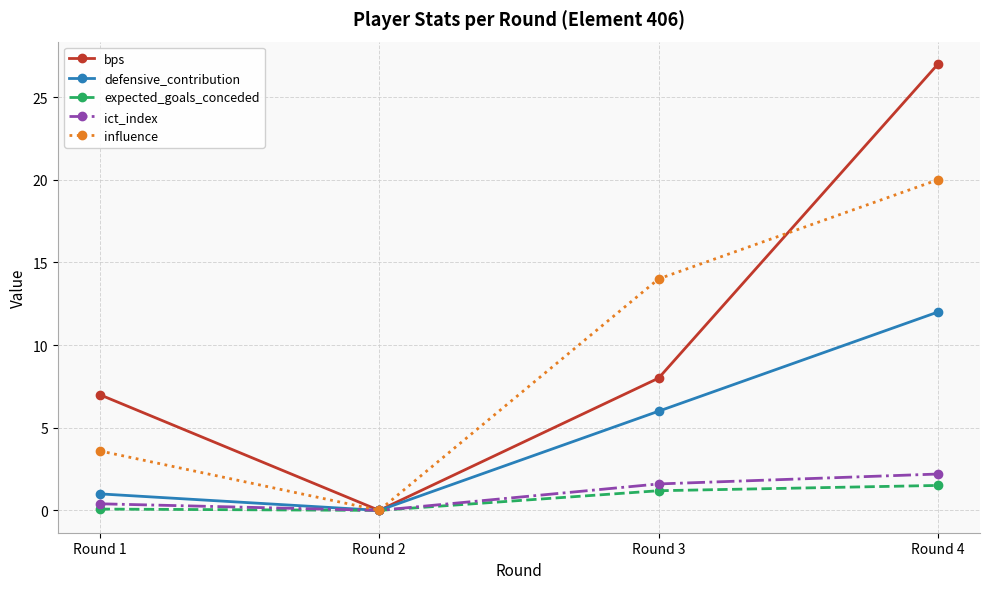

At which label does bps reach its minimum?

Round 2